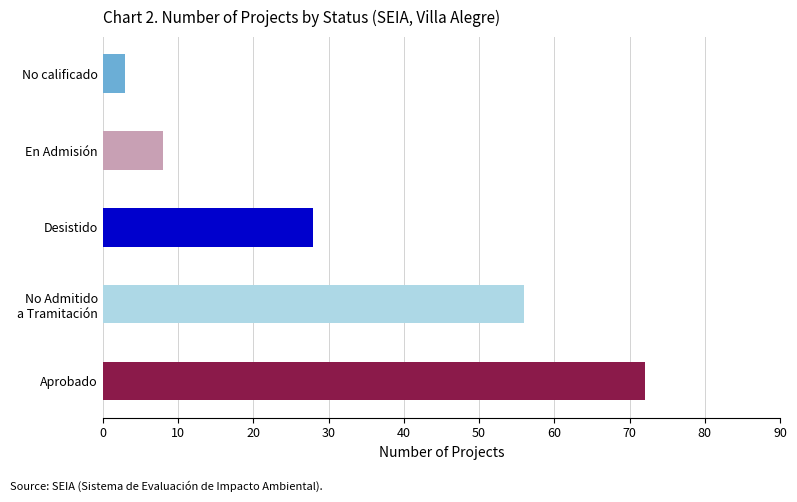

Reading top to bottom, extract all data points from this chart.

3	8	28	56	72